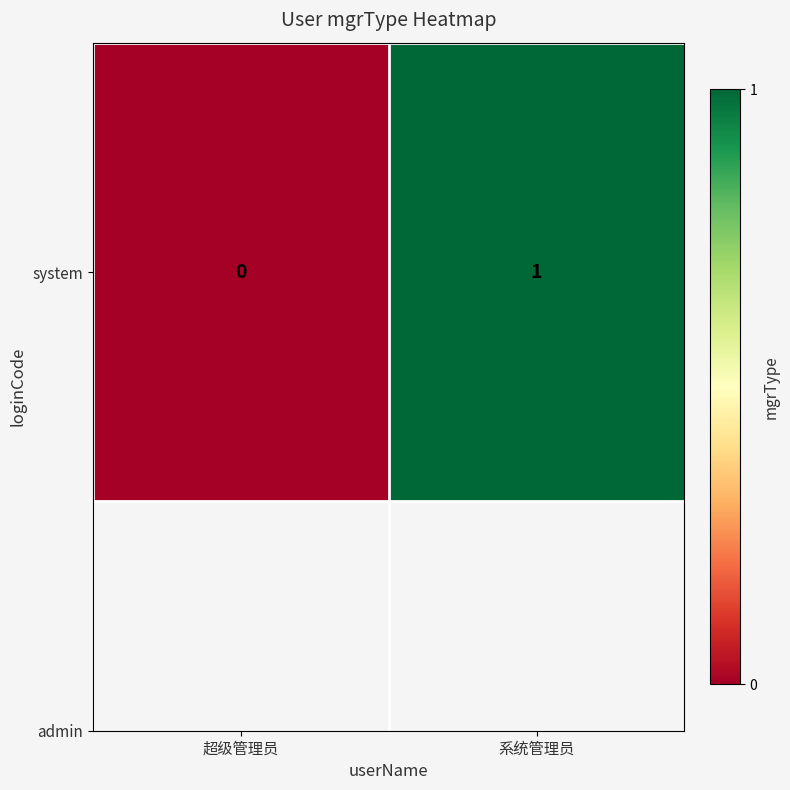

What is the change in value from 超级管理员 to 系统管理员?

+1